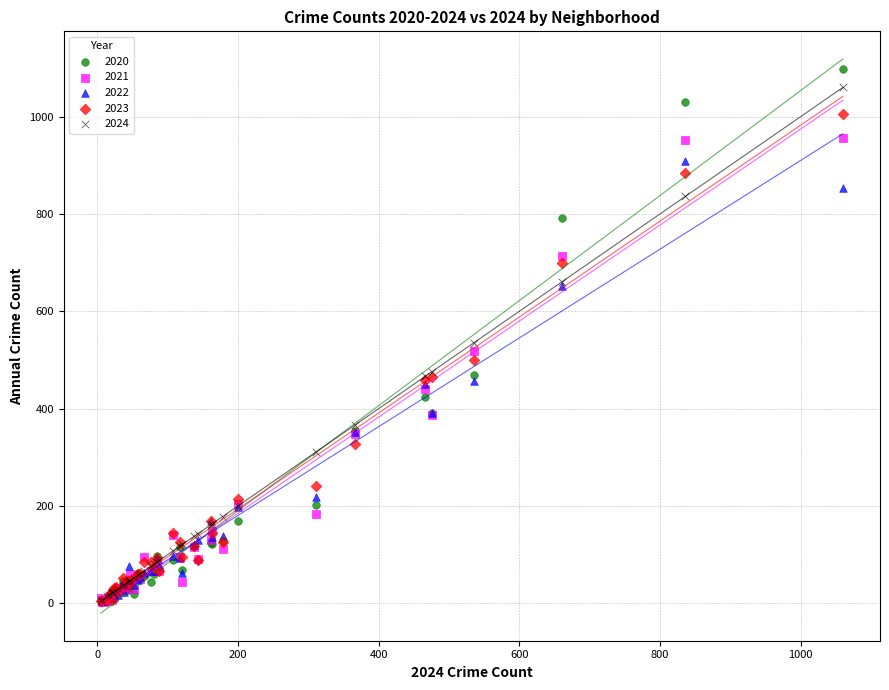

Which series reaches the maximum Y coordinate?

2020